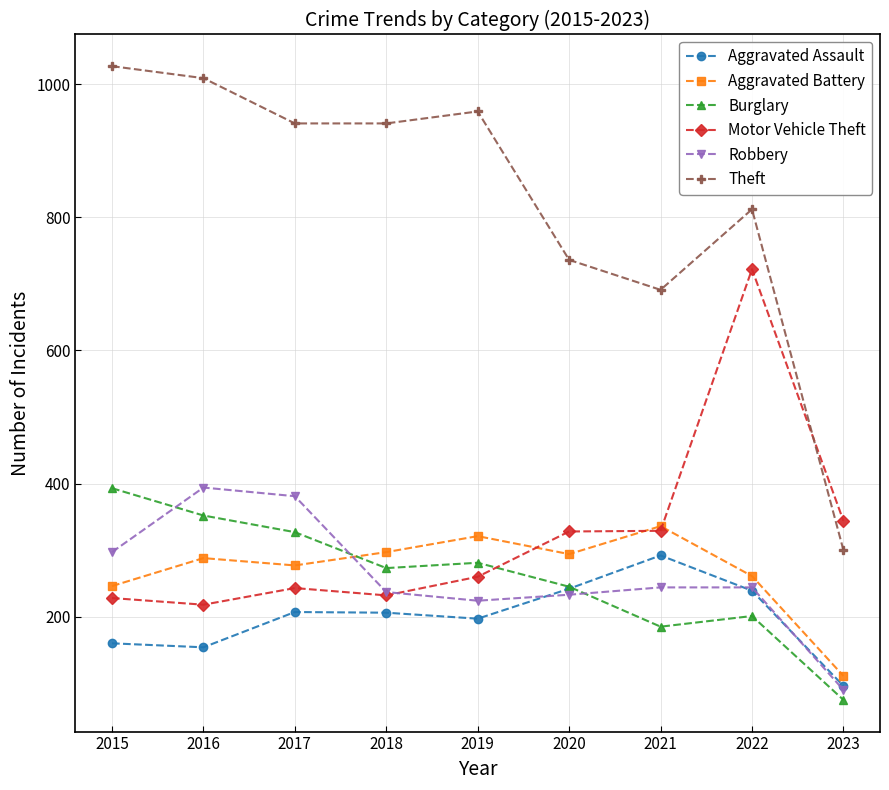

What is the value of the Robbery point at the 2nd from the left?

394